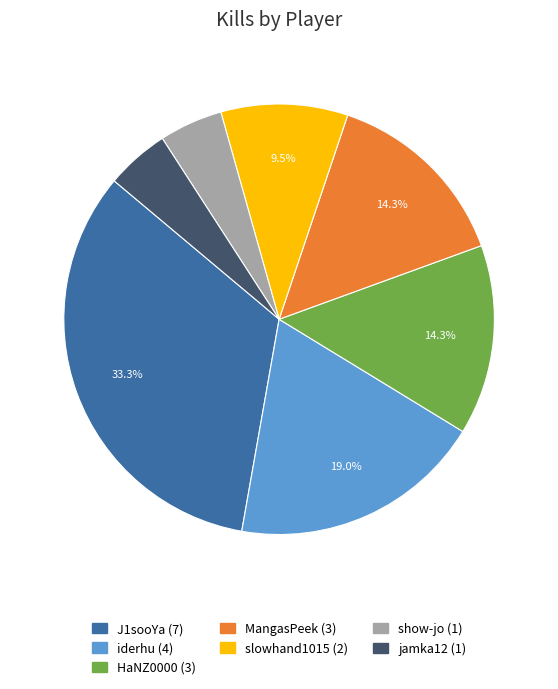

Is there a majority slice in this chart?

No